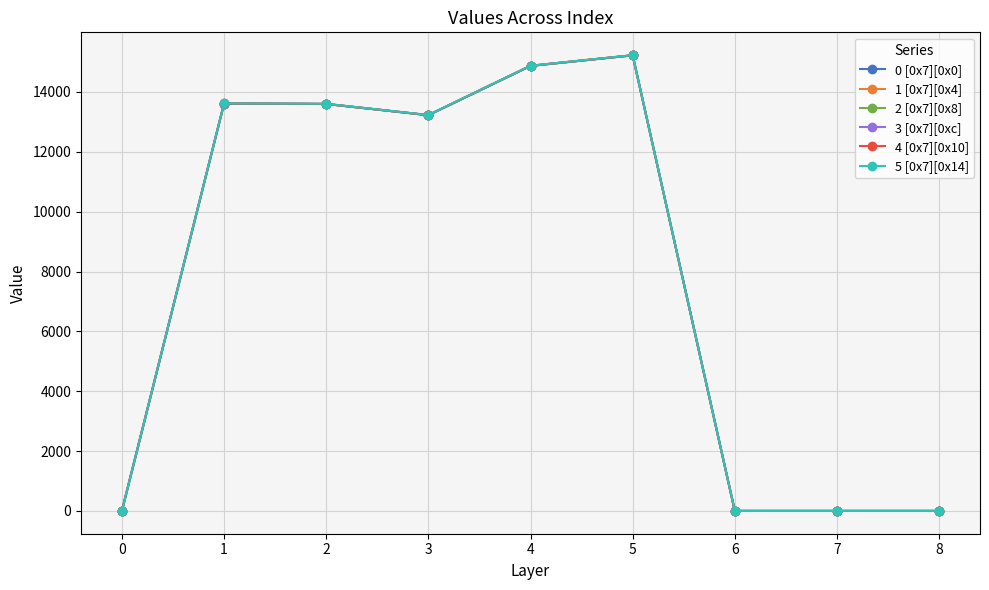

How many lines are shown in the chart?

6